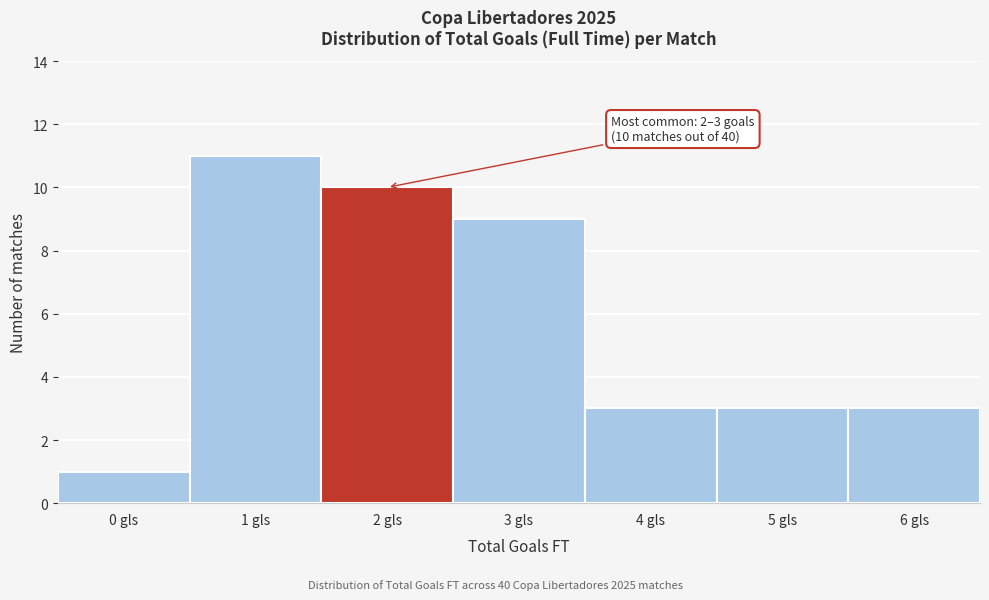

Reading left to right, extract all data points from this chart.

0 gls=1	1 gls=11	2 gls=10	3 gls=9	4 gls=3	5 gls=3	6 gls=3